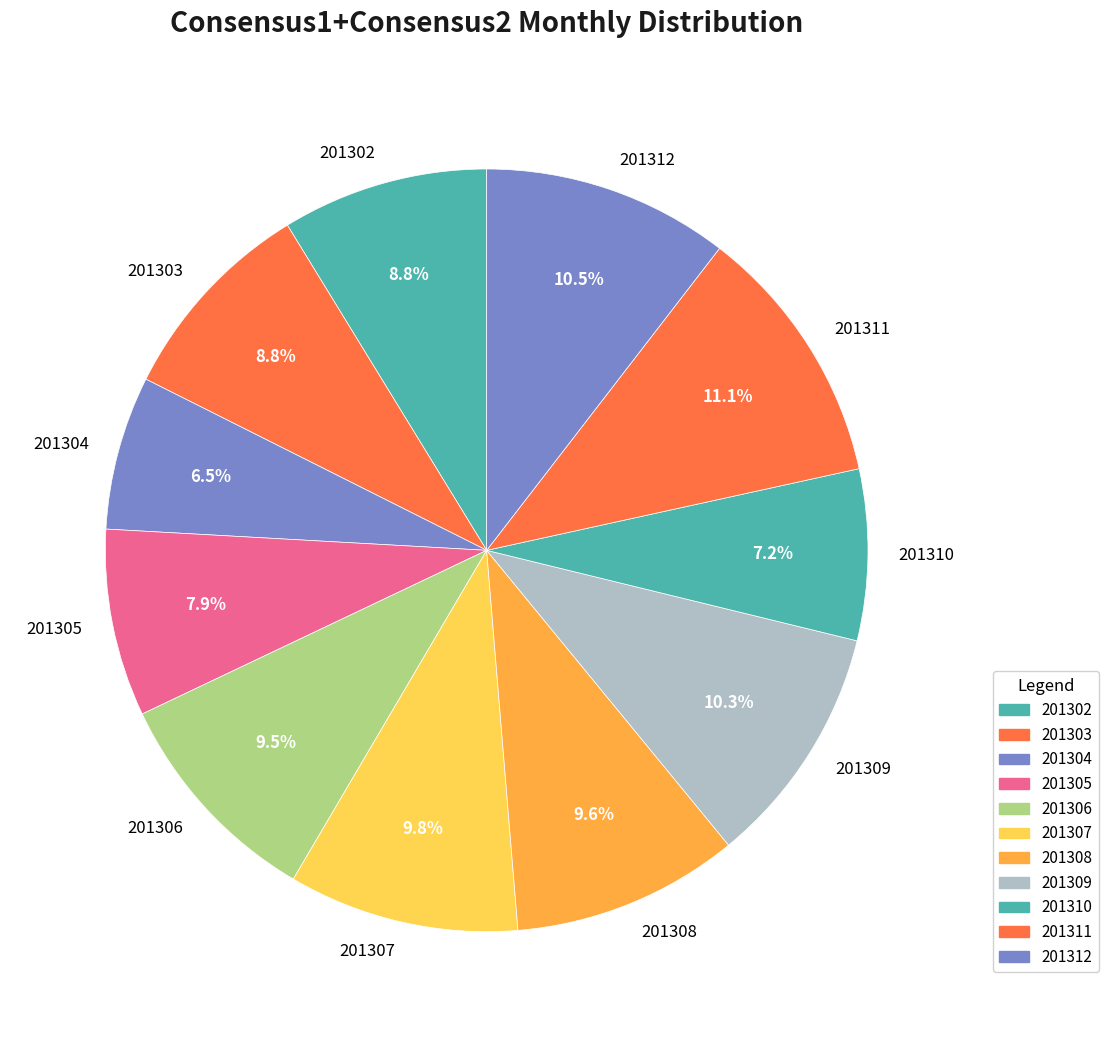

Does 201302 account for over 50% of the chart?

No